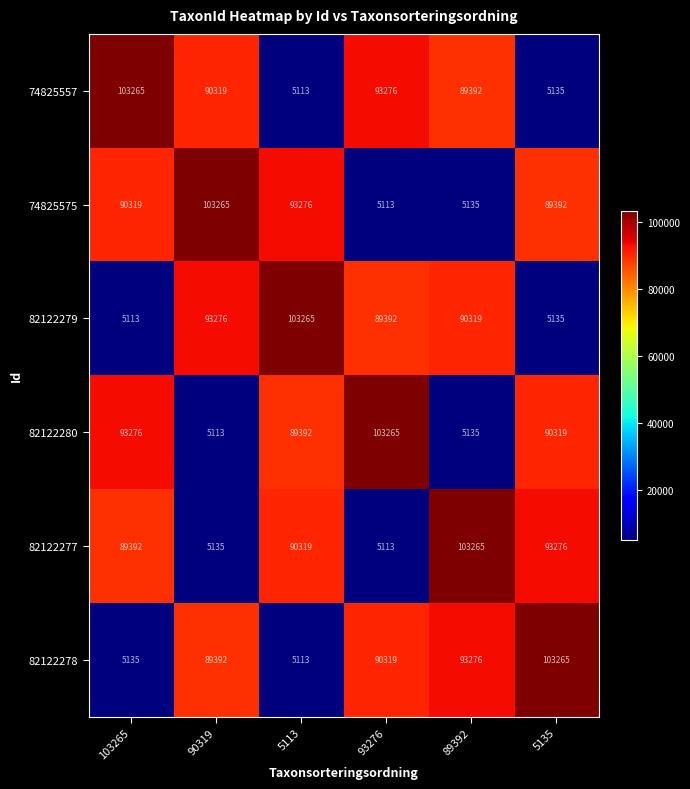

Read the 82122277 value at 89392.

103265